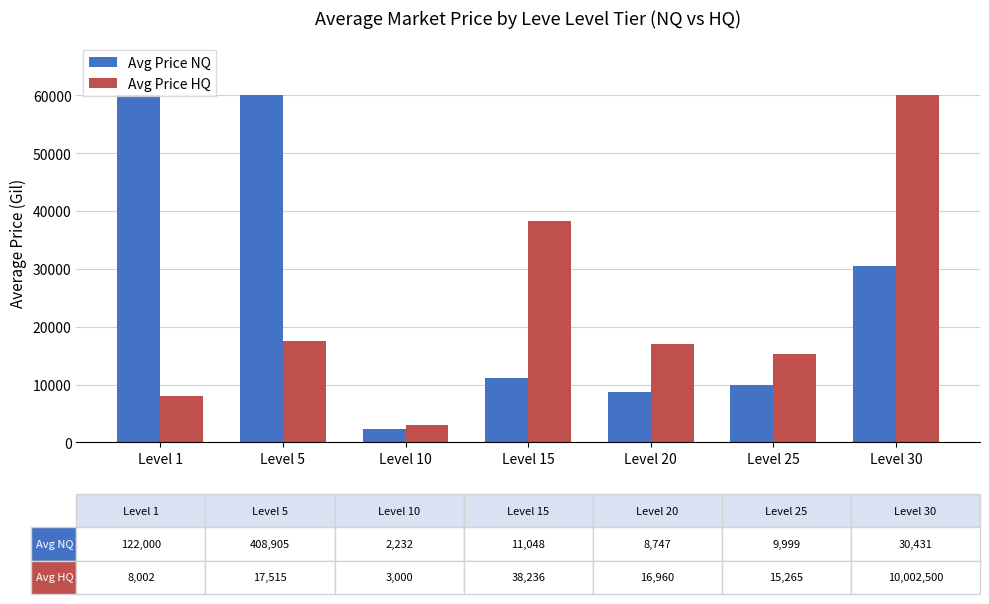

What is the spread (max minus min) of values at Level 30?

29569.1